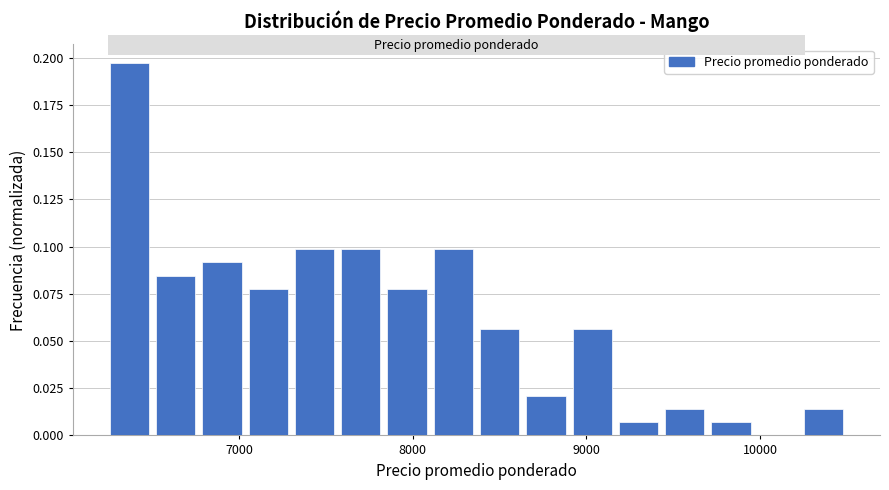

Around what value on the x-axis is the tallest bar? Give the approximate position of its centre, as read against the axis.

6400